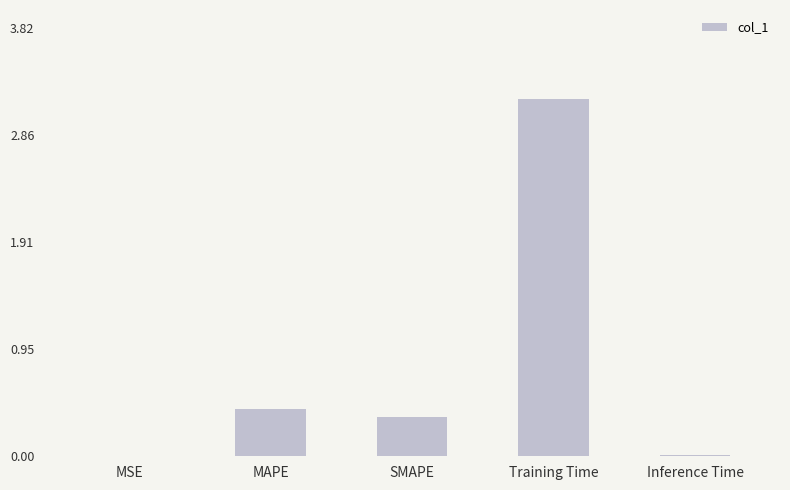

What is the ratio of the value at SMAPE to the value at Training Time?

0.1